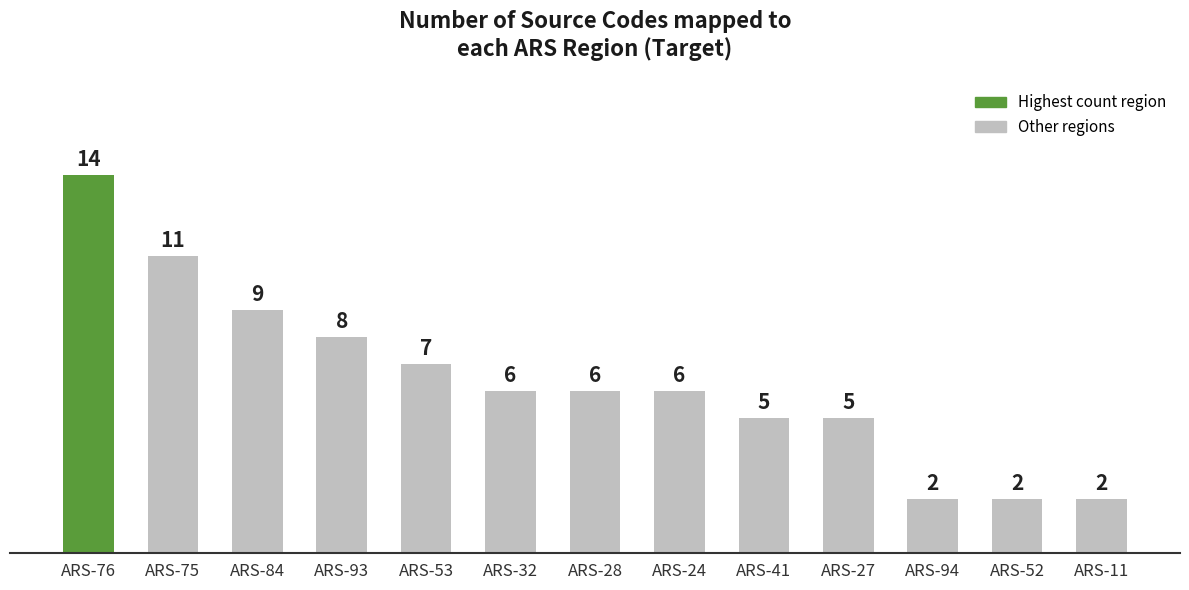

What is the sum of all values?

83